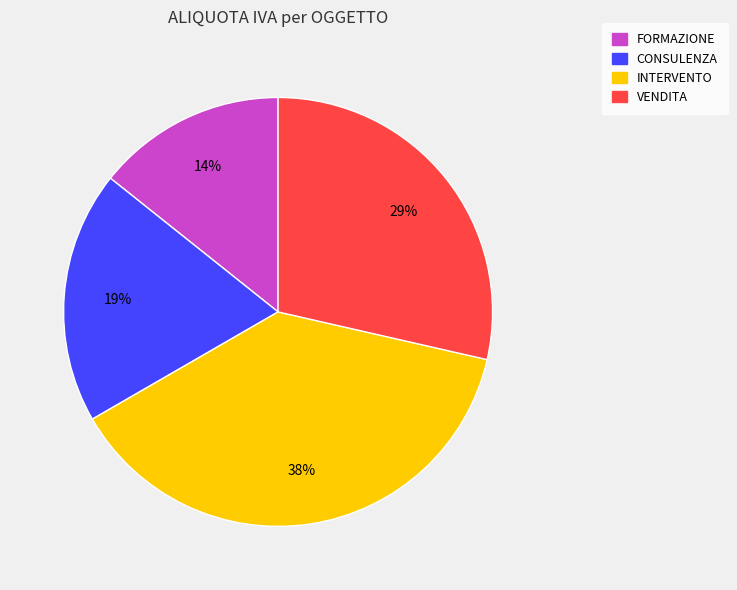

How many segments does this pie chart have?

4